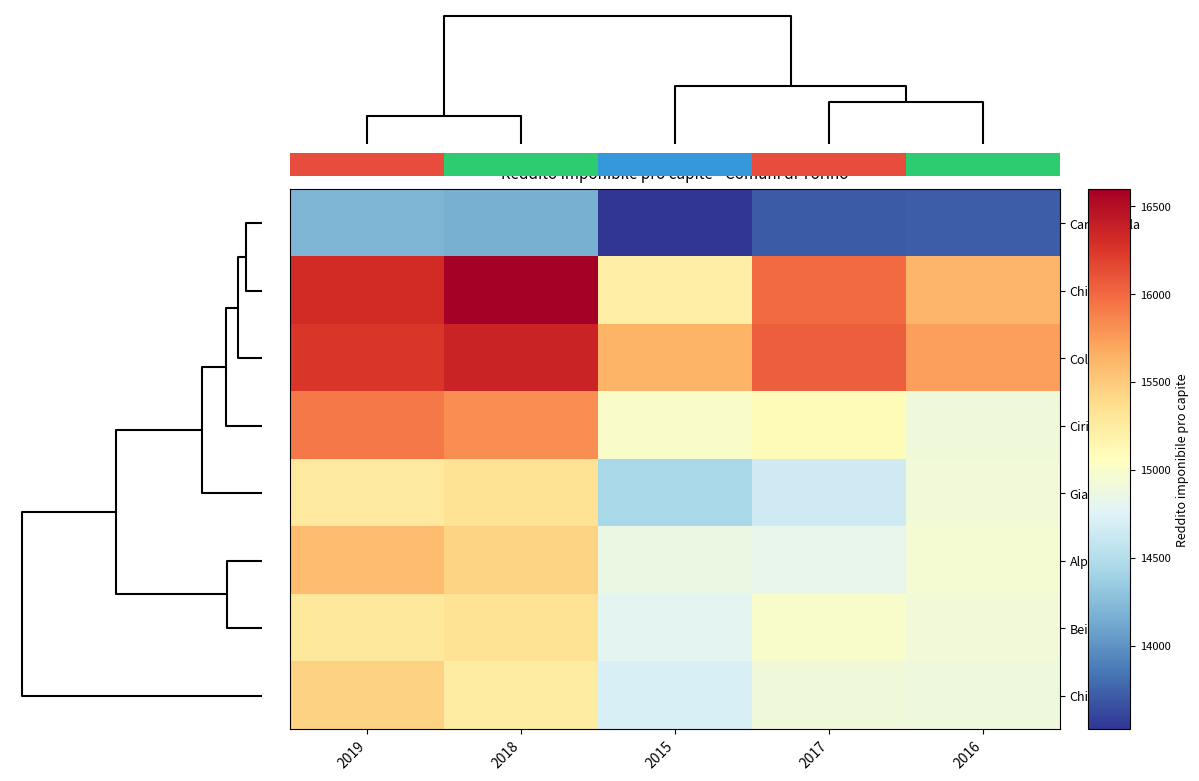

Rank the series by their maximum value, from highest to lowest.

Chieri, Collegno, Cirie, Alpignano, Chivasso, Beinasco, Giaveno, 0.0